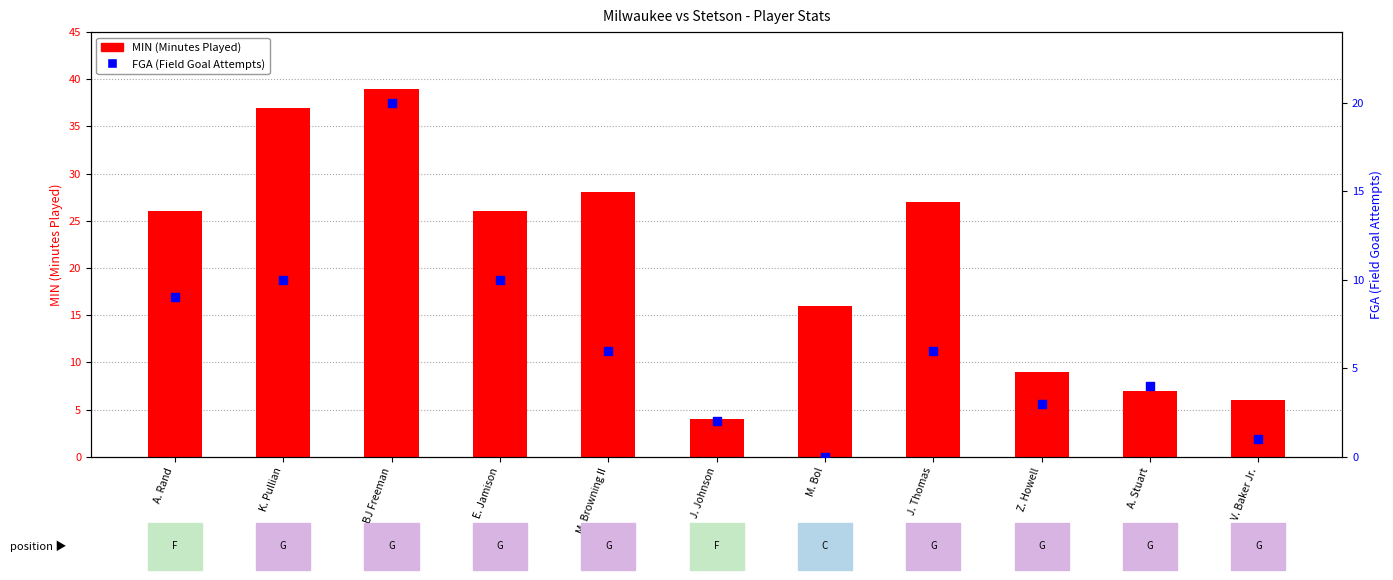

At which category is the sum across all series the highest?

BJ Freeman